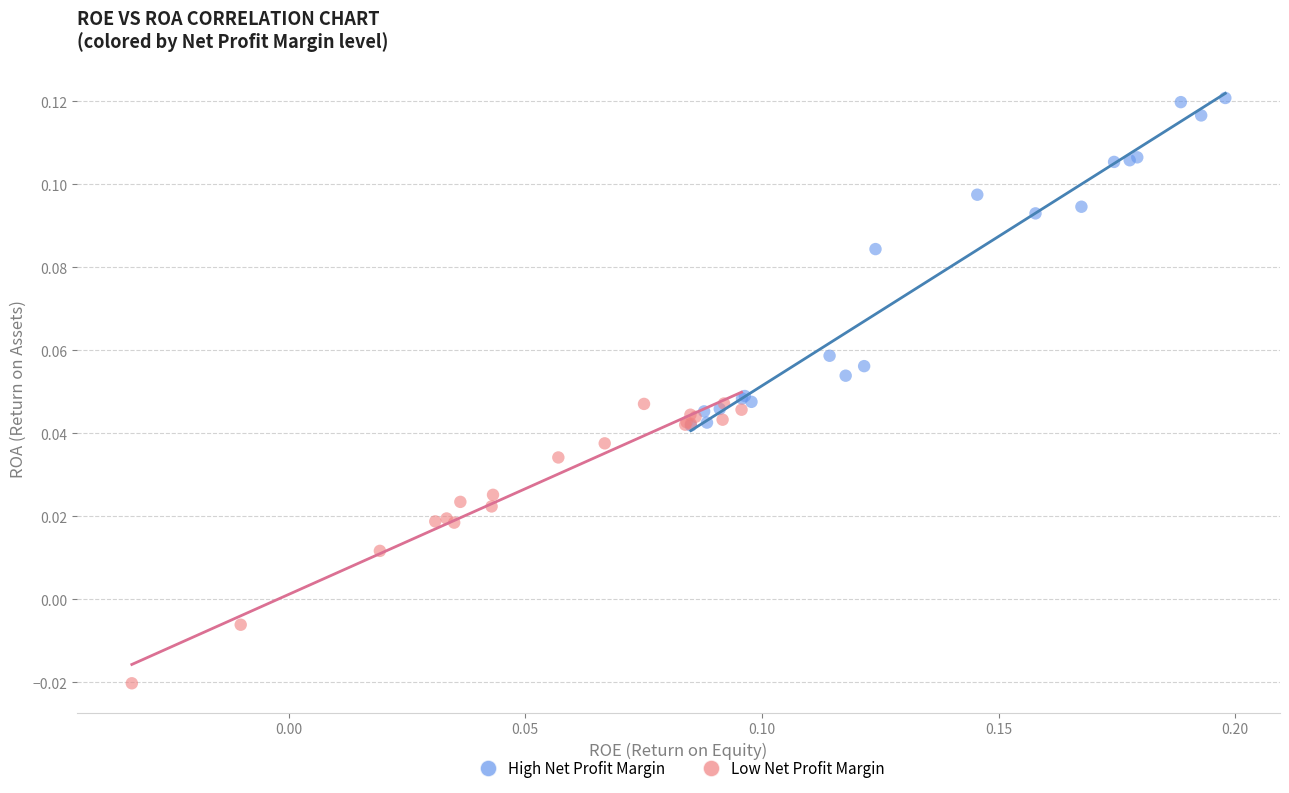

Which series reaches the maximum Y coordinate?

High Net Profit Margin